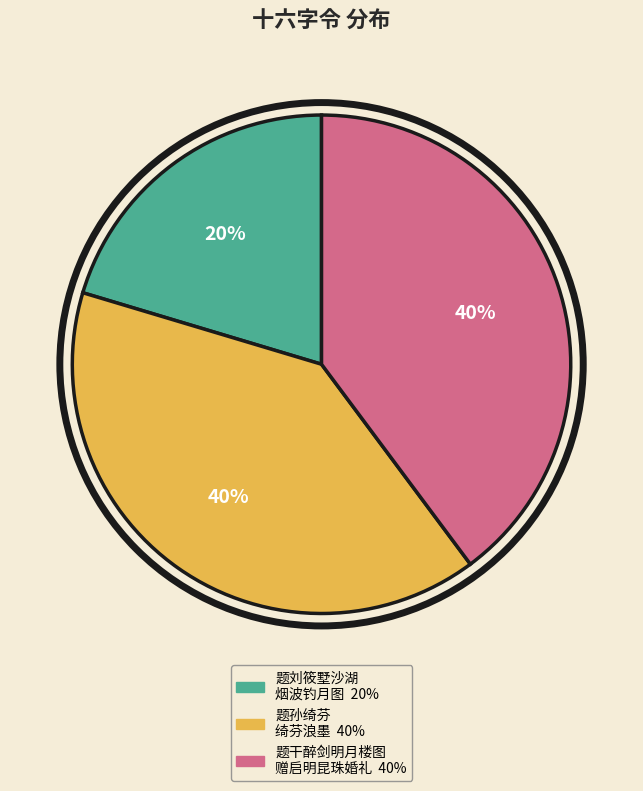

To the nearest percent, what is the average slice percentage?

33%